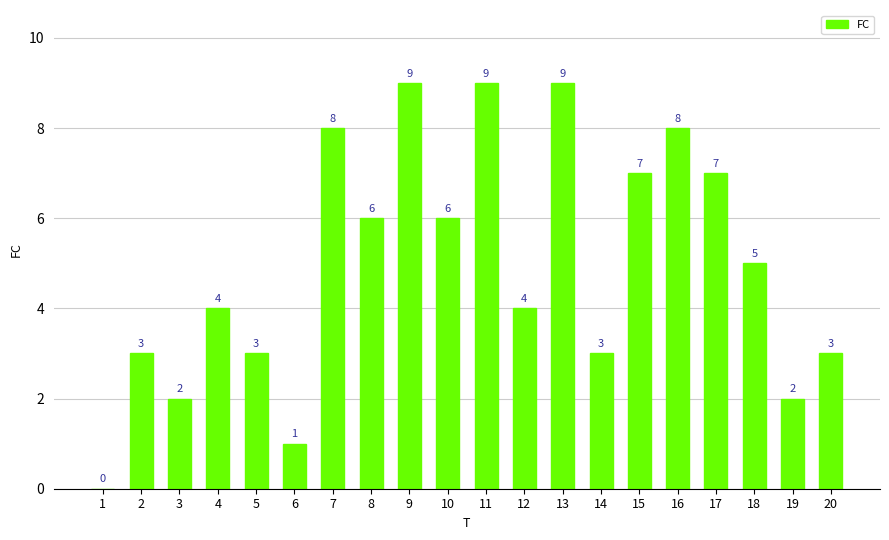

At which label does the data first exceed 5?

7